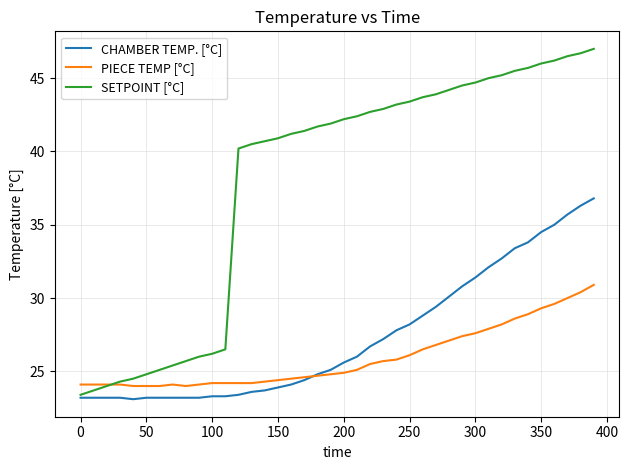

What is the smallest value displayed?

23.1